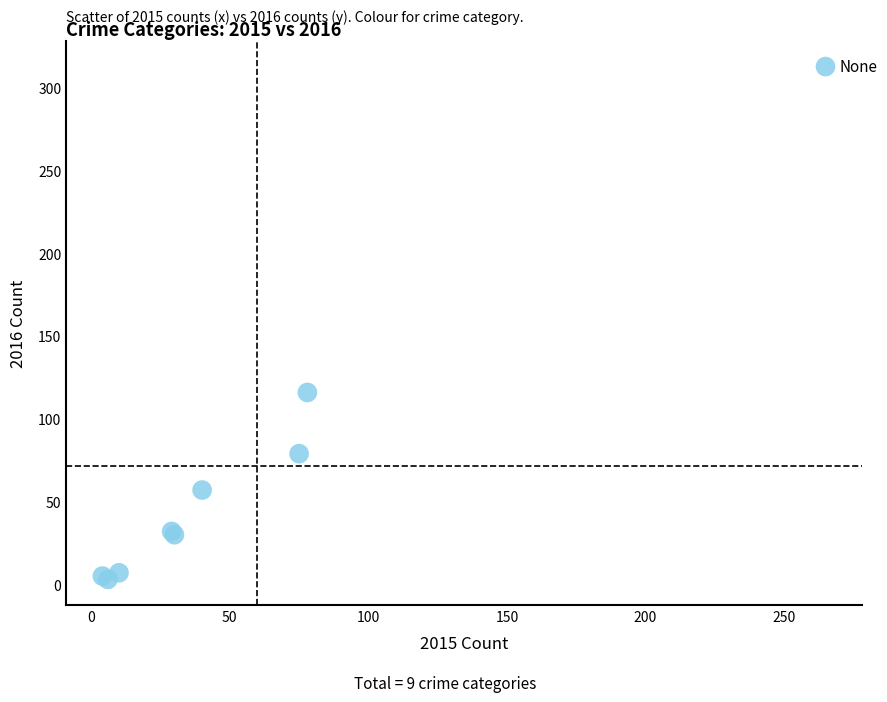

What Y value in the scatter plot is closest to 158?

116